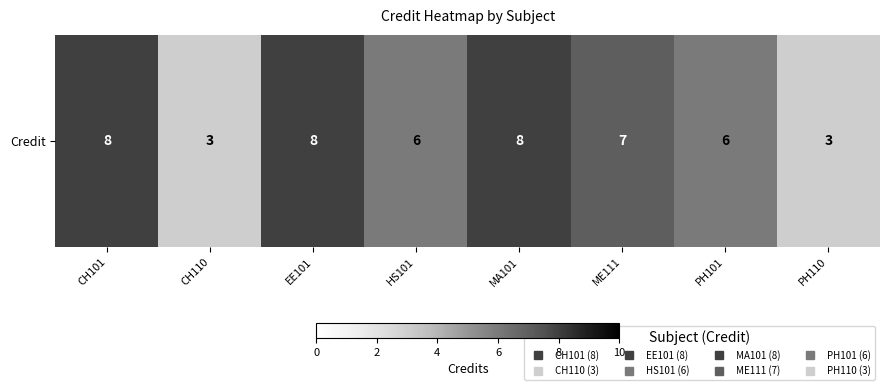

The chart shows a value of 8 at EE101. True or false?

True